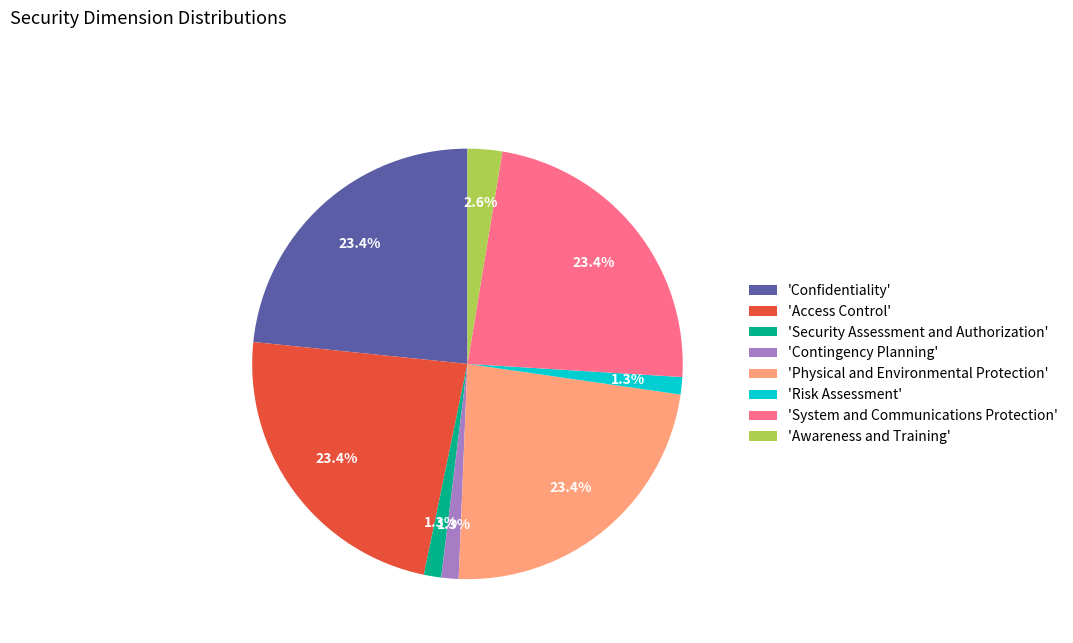

Is there any slice that represents more than half of the pie?

No